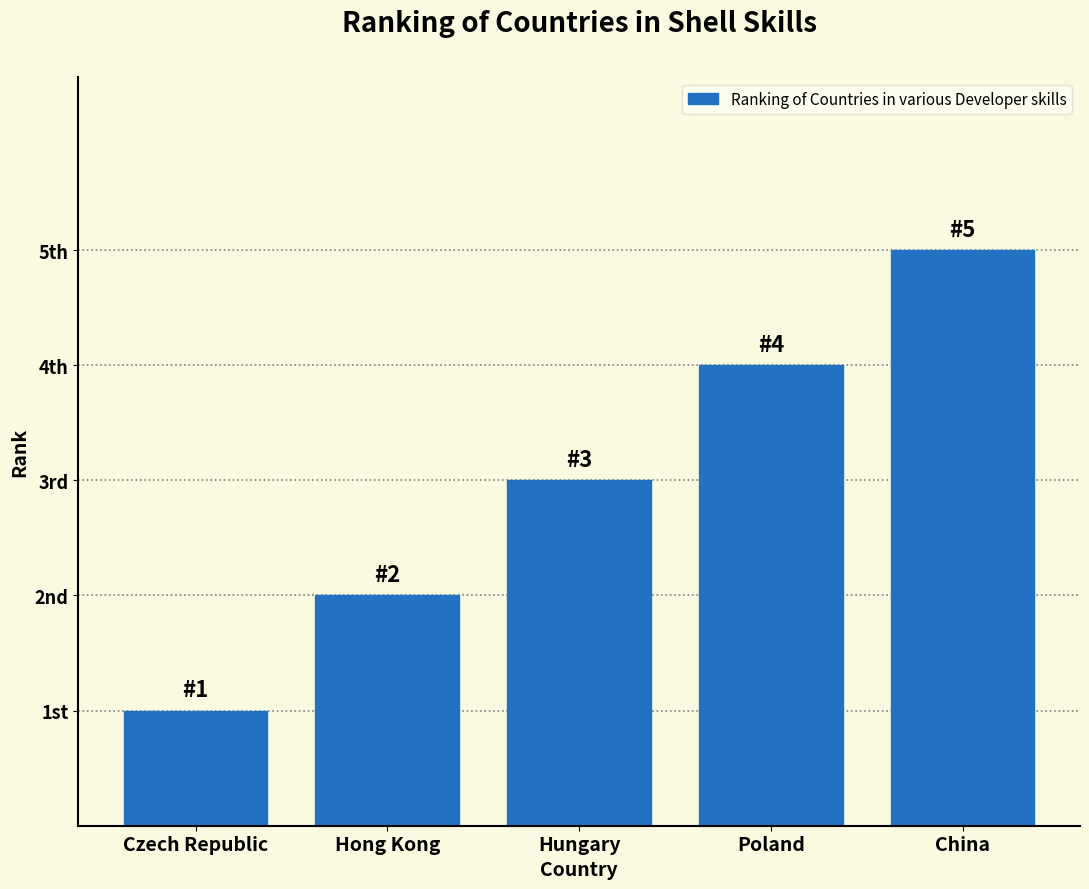

How many values are below 3?

2